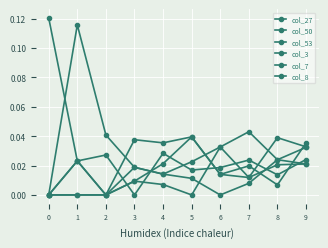

Reading left to right, extract all data points from this chart.

col_27: 0=0.0	1=0.0	2=0.0	3=0.0	4=0.0	5=0.0	6=0.0	7=0.0	8=0.0	9=0.0
col_50: 0=0.0	1=0.1	2=0.0	3=0.0	4=0.0	5=0.0	6=0.0	7=0.0	8=0.0	9=0.0
col_53: 0=0.0	1=0.0	2=0.0	3=0.0	4=0.0	5=0.0	6=0.0	7=0.0	8=0.0	9=0.0
col_3: 0=0.0	1=0.0	2=0.0	3=0.0	4=0.0	5=0.0	6=0.0	7=0.0	8=0.0	9=0.0
col_7: 0=0.1	1=0.0	2=0.0	3=0.0	4=0.0	5=0.0	6=0.0	7=0.0	8=0.0	9=0.0
col_8: 0=0.0	1=0.0	2=0.0	3=0.0	4=0.0	5=0.0	6=0.0	7=0.0	8=0.0	9=0.0